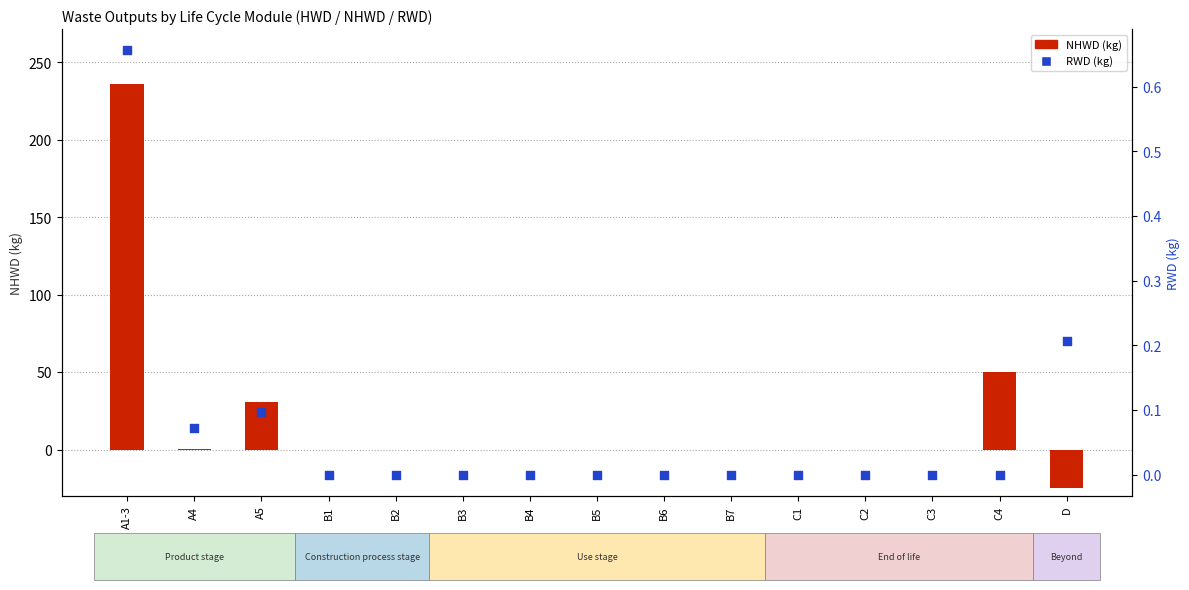

At how many categories does at least one series exceed 40?

2